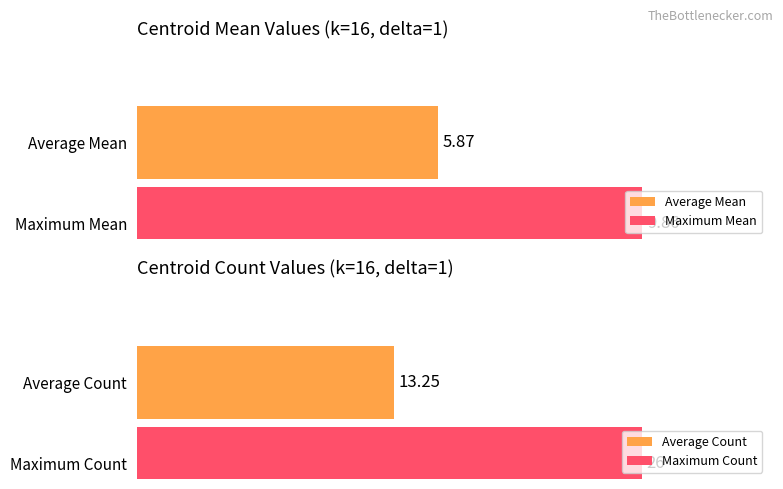

At which label does Mean first exceed 5?

1